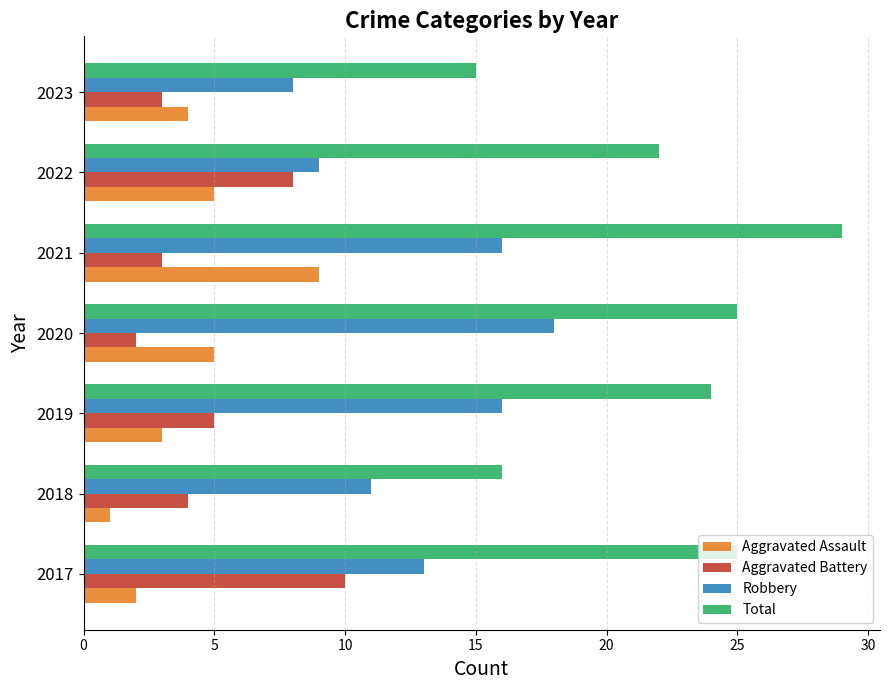

Which series has the largest range (max minus min)?

Total